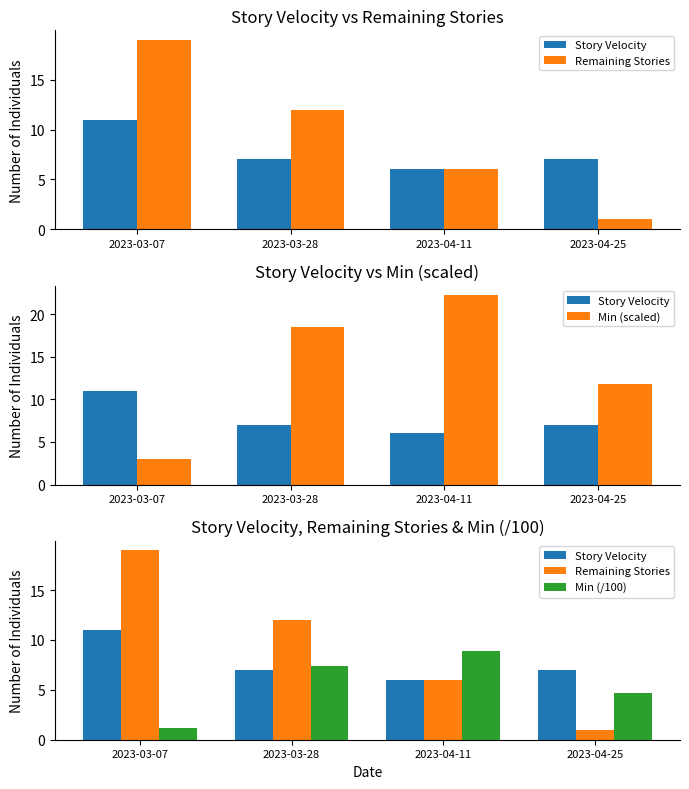

Reading left to right, transcribe all the data shown in this chart.

Story Velocity: 11.0	7.0	6.0	7.0
Remaining Stories: 19.0	12.0	6.0	1.0
Min (scaled): 3.0	18.5	22.2	11.8
Min (/100): 1.2	7.4	8.9	4.7